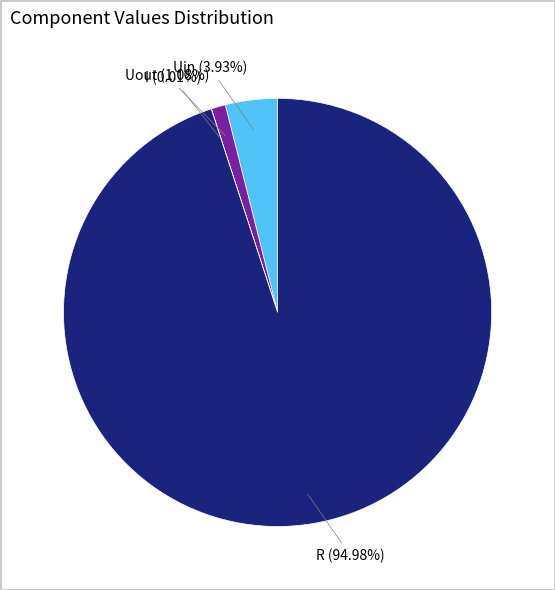

Between Uout and R, which is larger?

R